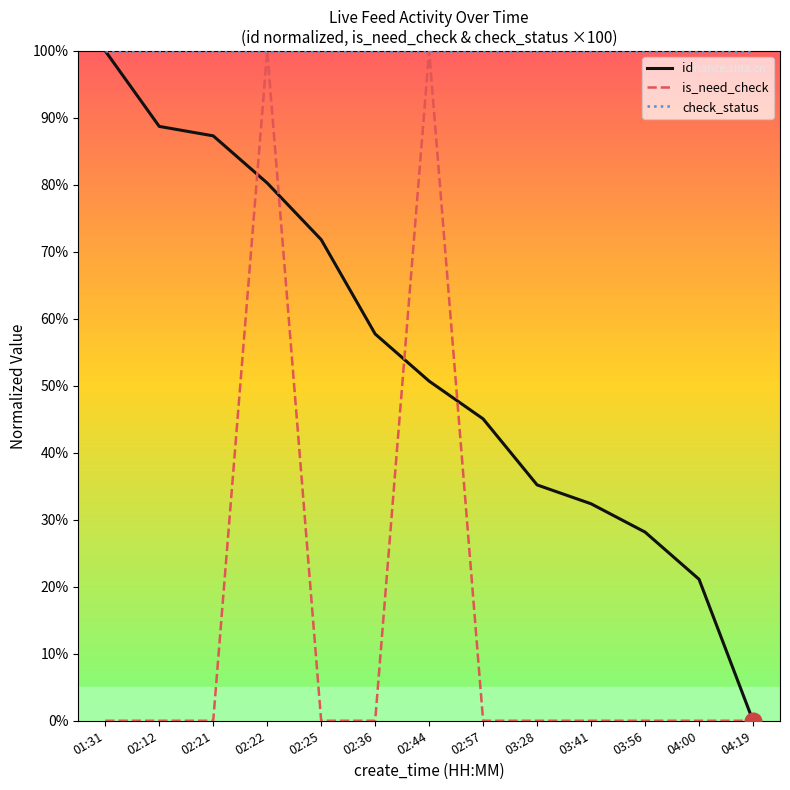

What is the average value of the id series?

53.7